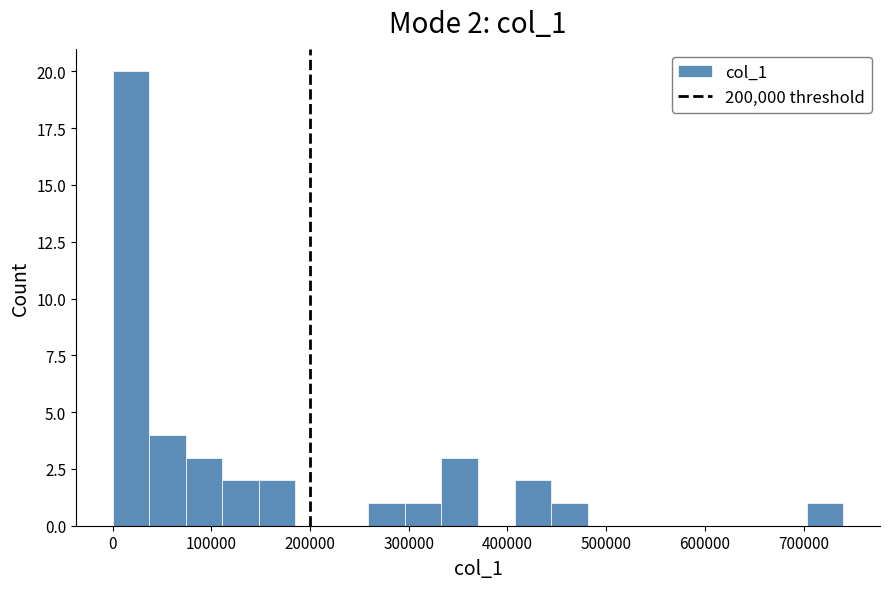

Read against the x-axis, roughly where is the centre of the tallest bar?

20000